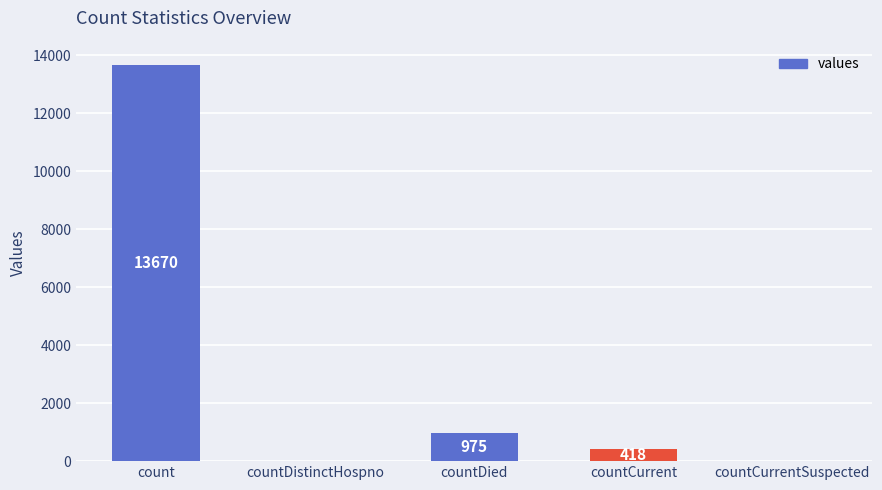

Reading right to left, extract all data points from this chart.

0	418	975	0	13670